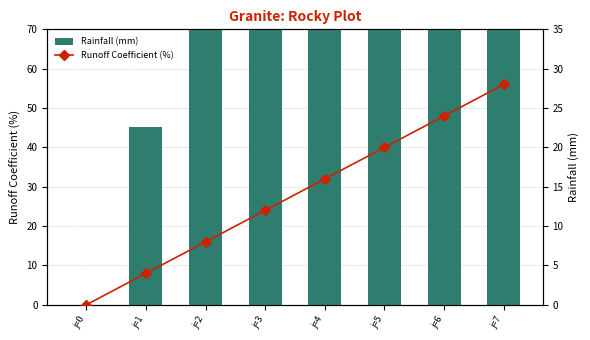

What is the difference between the highest and lowest values at j=3?

161.0